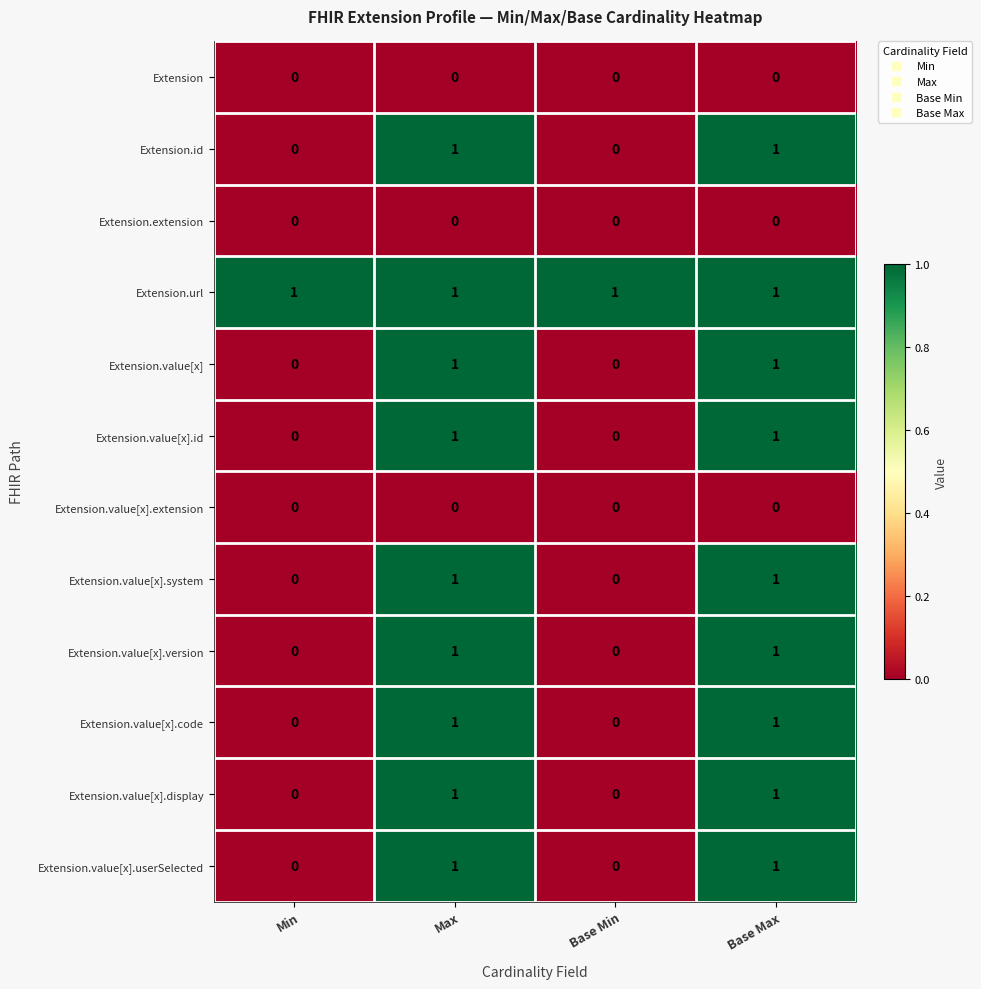

Is it true that Extension.value[x].version equals 1 at Base Max?

True